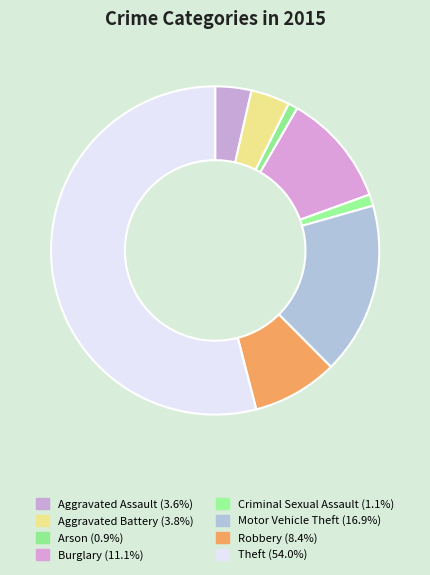

To the nearest percent, what is the average slice percentage?

12%